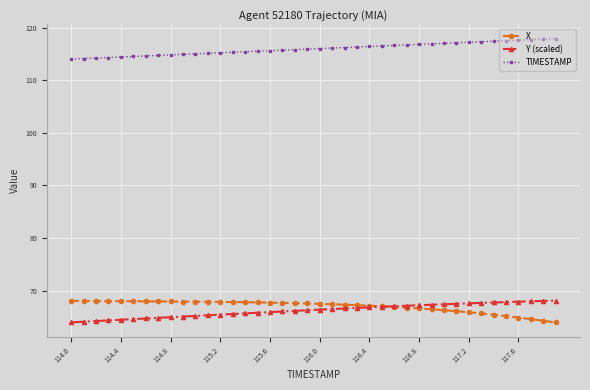

What is the greatest value displayed?

117.9